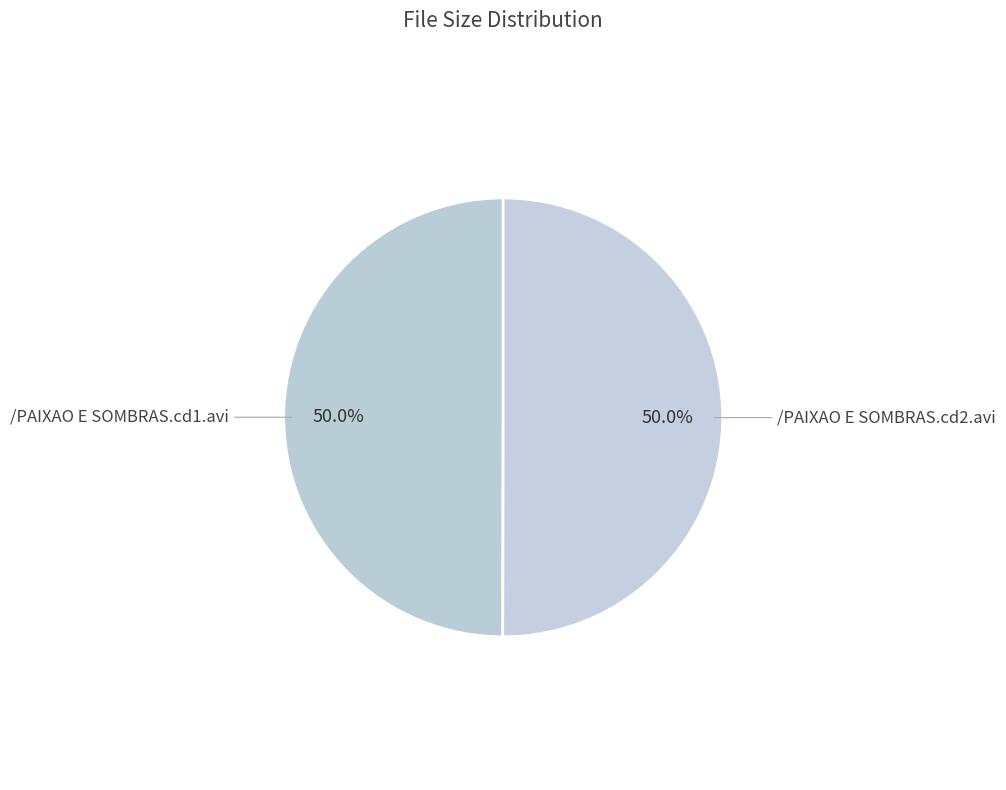

Rank the categories by value from lowest to highest.

/PAIXAO E SOMBRAS.cd1.avi, /PAIXAO E SOMBRAS.cd2.avi